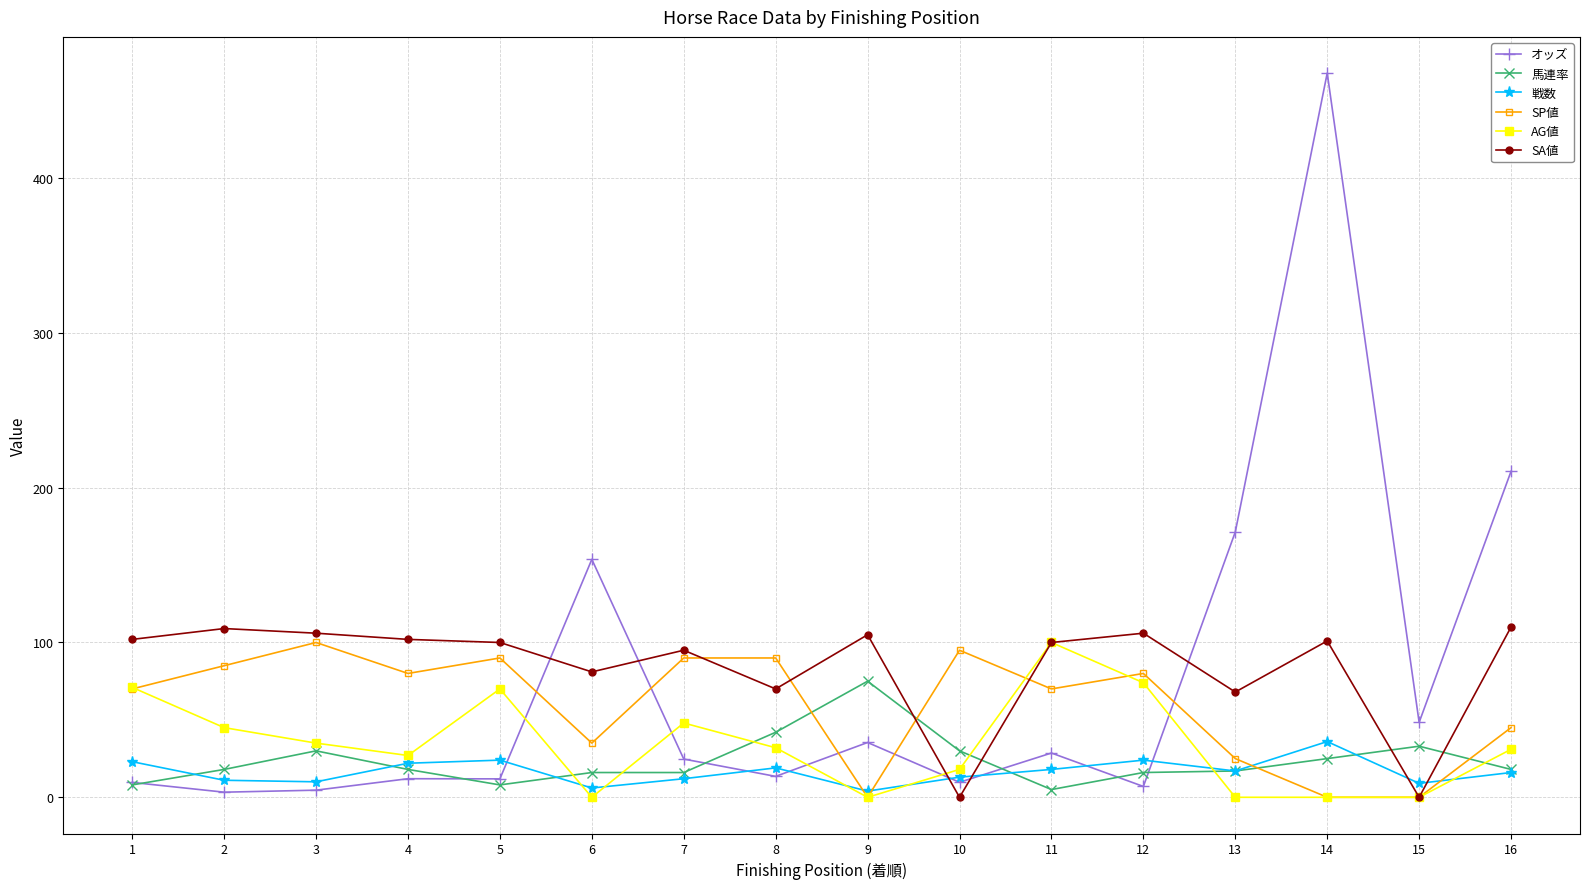

What is the value of the オッズ point at the 9th from the left?

35.4